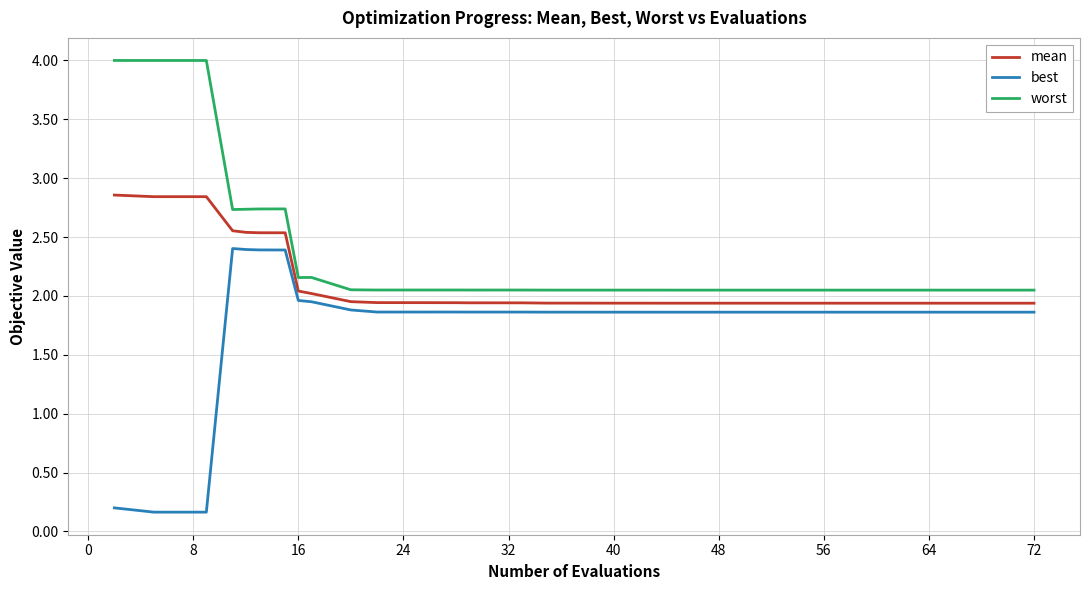

What is the maximum value shown in the chart?

4.0